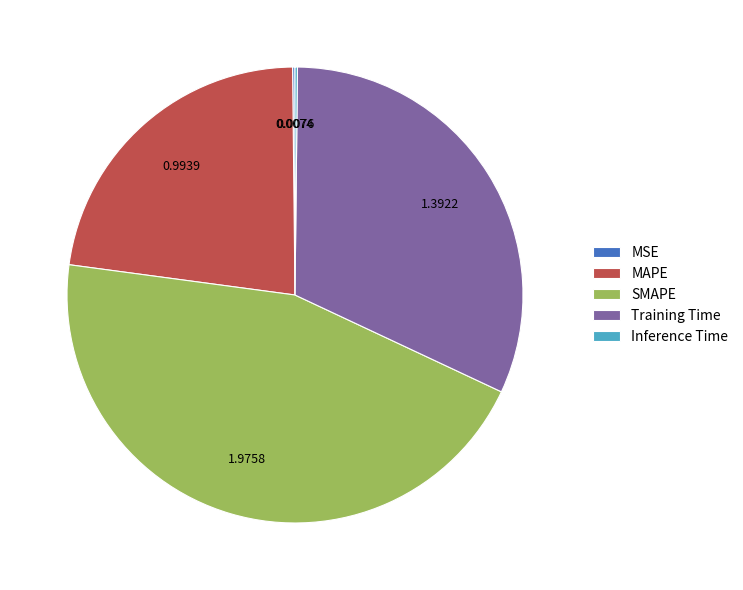

Which category has the biggest portion of the pie?

SMAPE